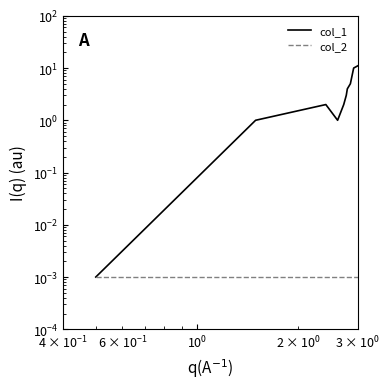

True or false: col_1 has a value of 5.4 at 5.

False